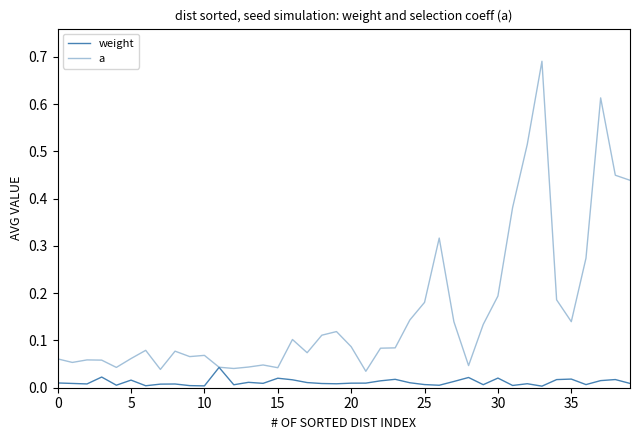

Which series has the largest range (max minus min)?

a